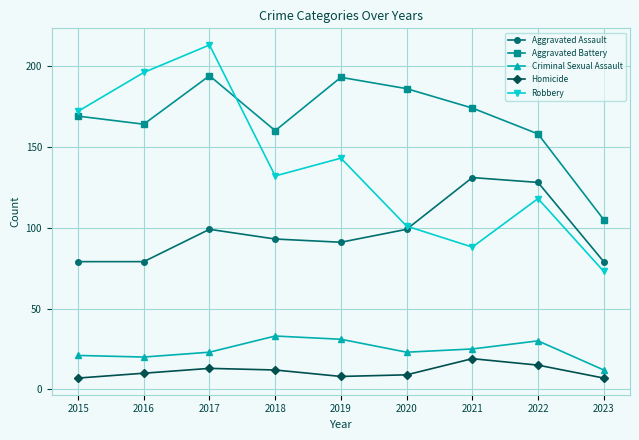

True or false: Criminal Sexual Assault and Robbery intersect in this chart.

False